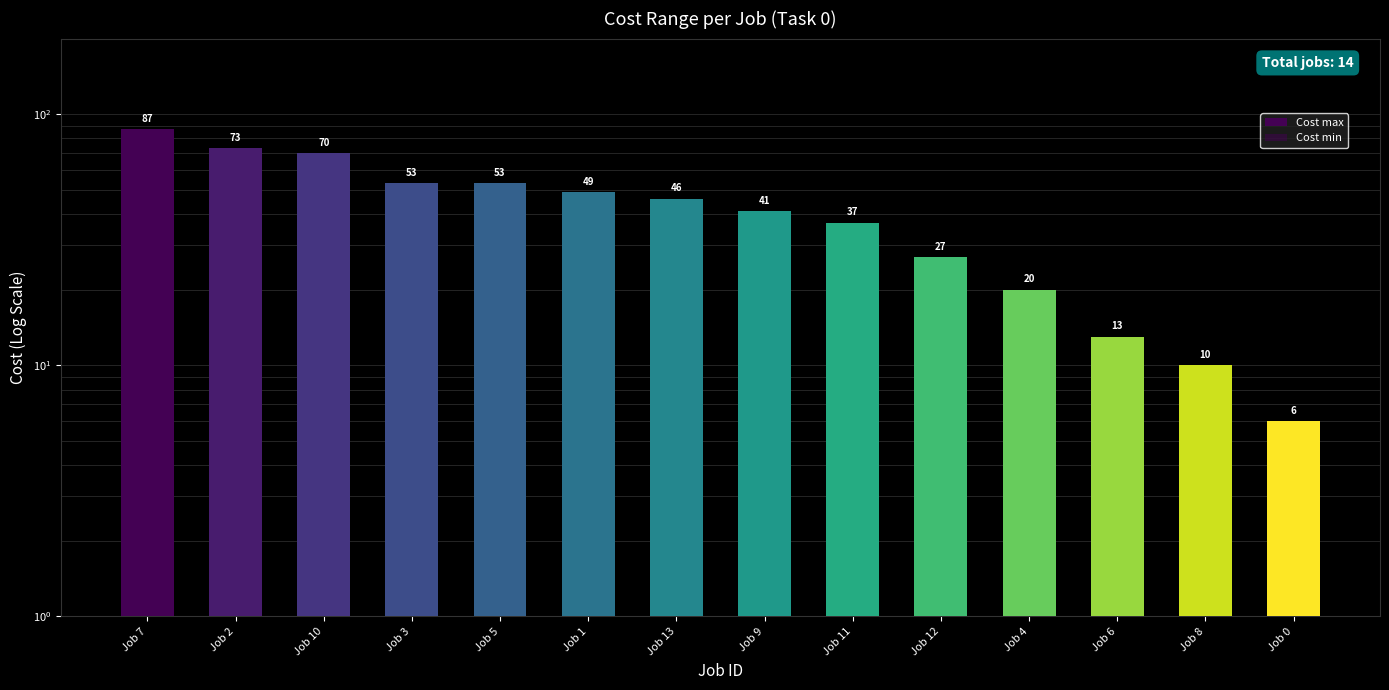

Rank the series at Job 3 from lowest to highest value.

Cost min, Cost max